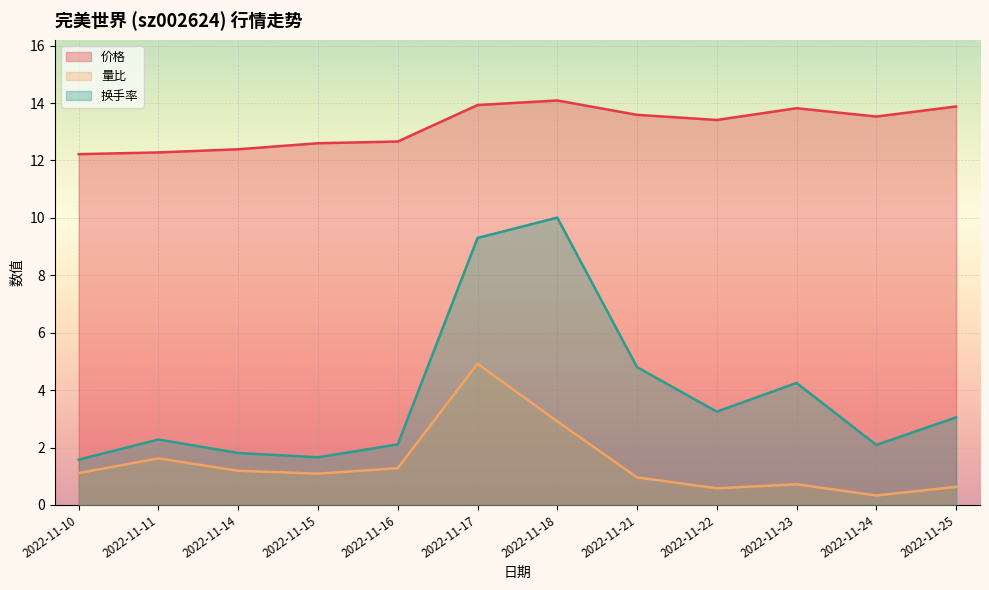

What is the difference between the maximum and second lowest values in the 价格 series?

1.8